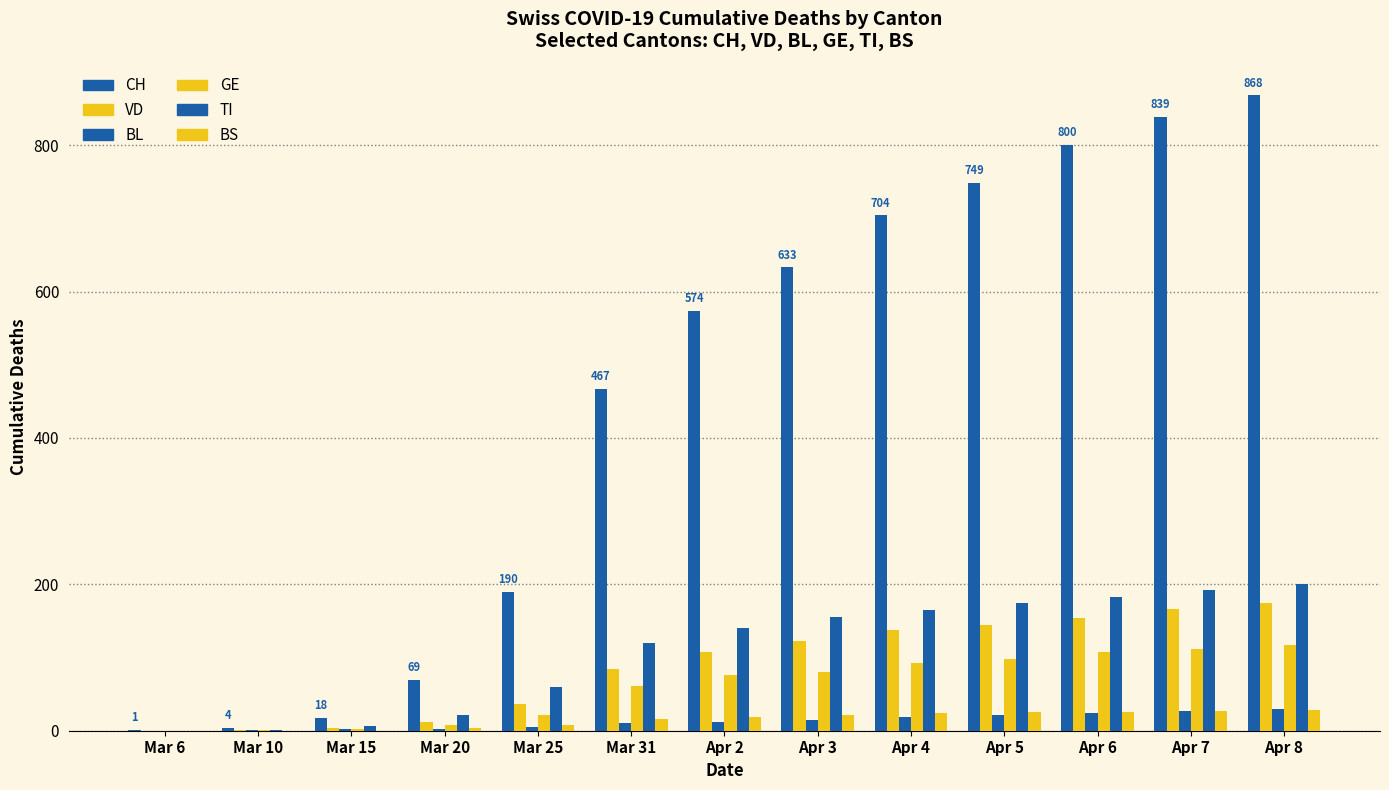

At Mar 20, list the series in order from smallest to largest.

BL, BS, GE, VD, TI, CH